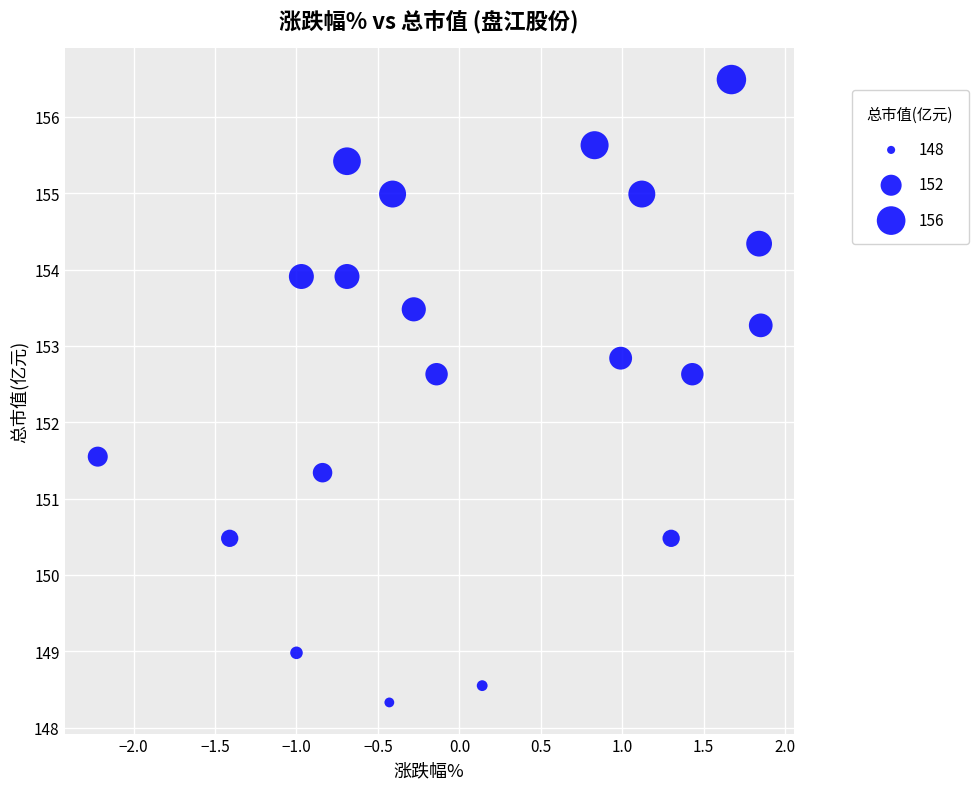

What is the range of X values (max minus min)?

4.1